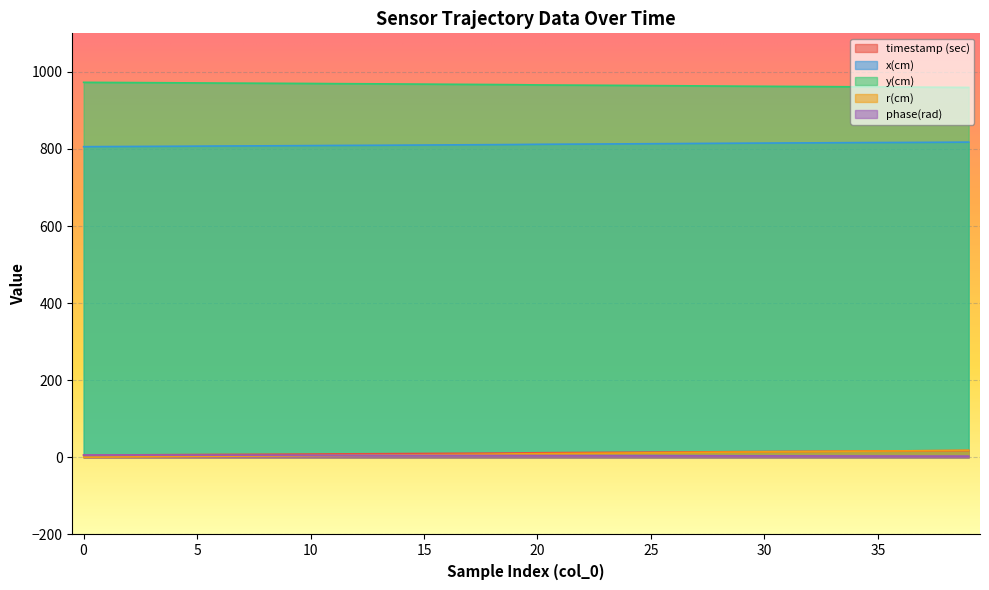

What is the label of the 17th point from the left?

16